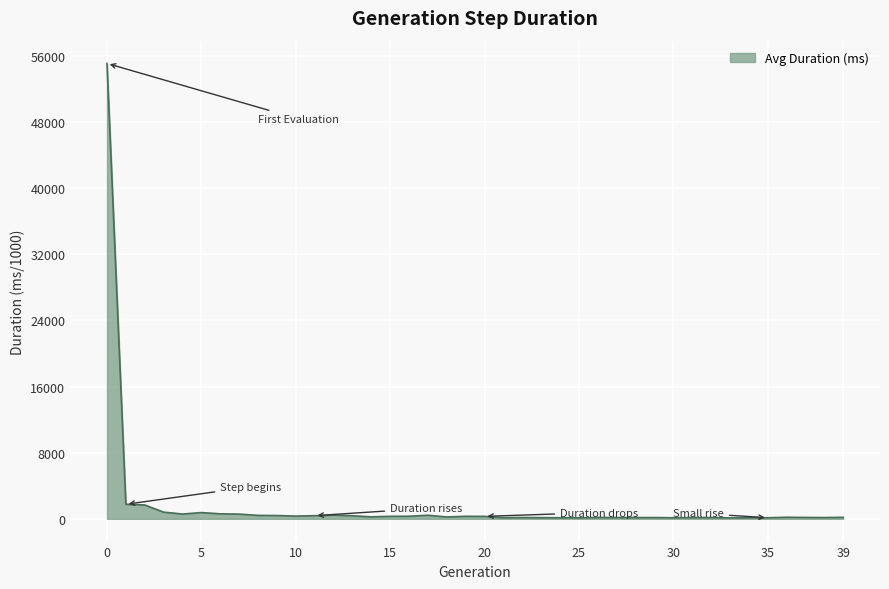

What is the greatest value displayed?

55067.8